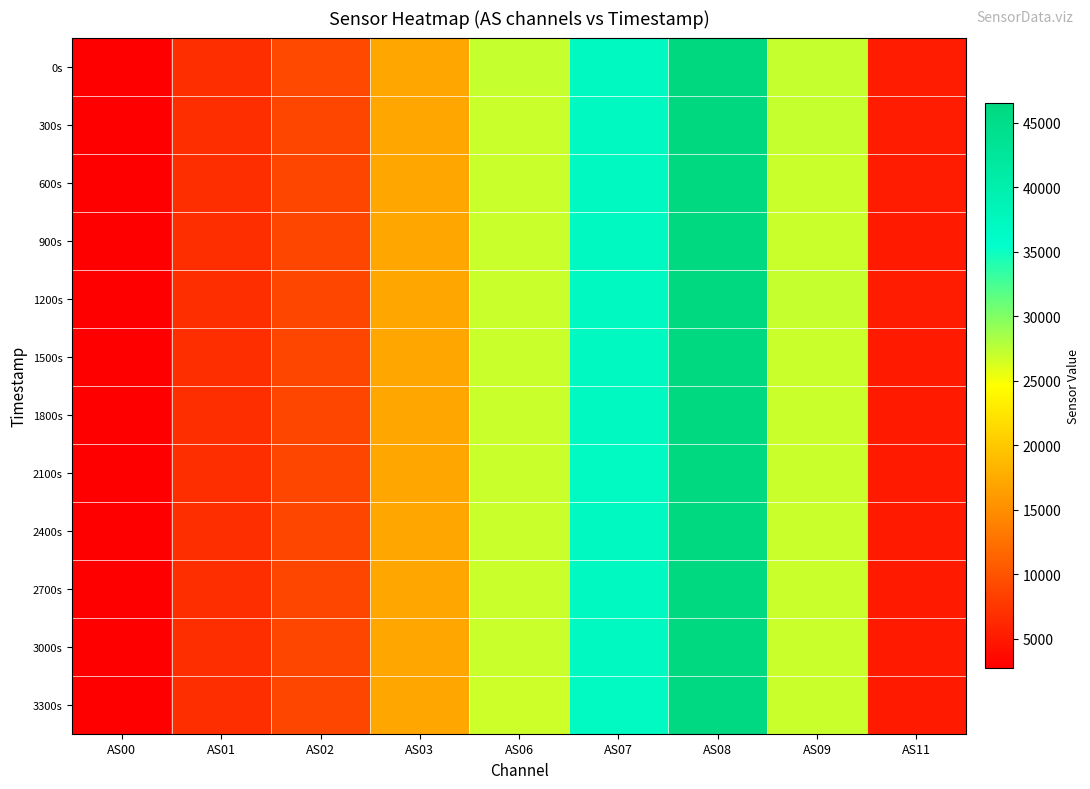

How many series are shown in this chart?

12